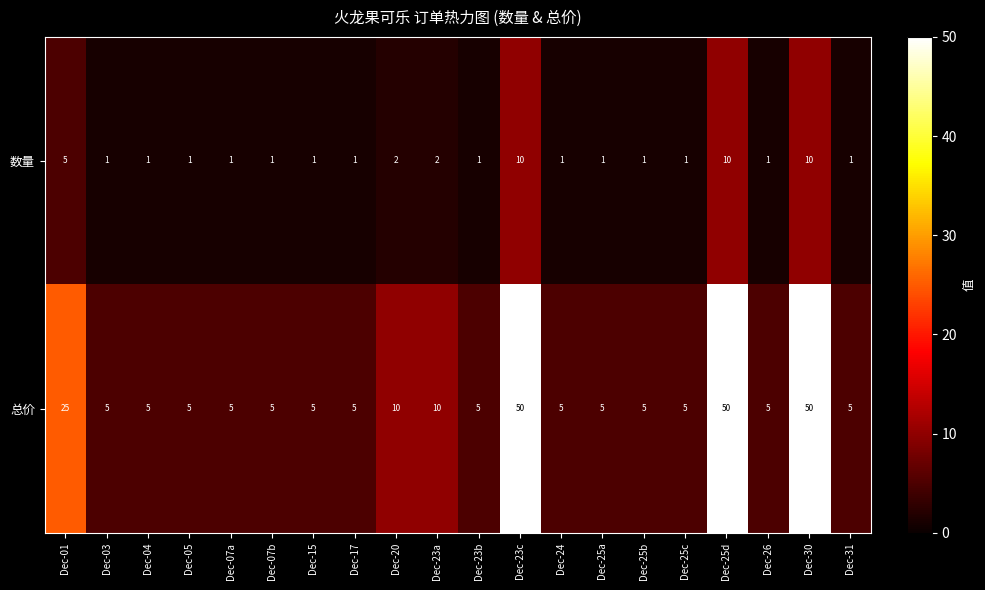

List the series in order of their overall mean, lowest first.

数量, 总价